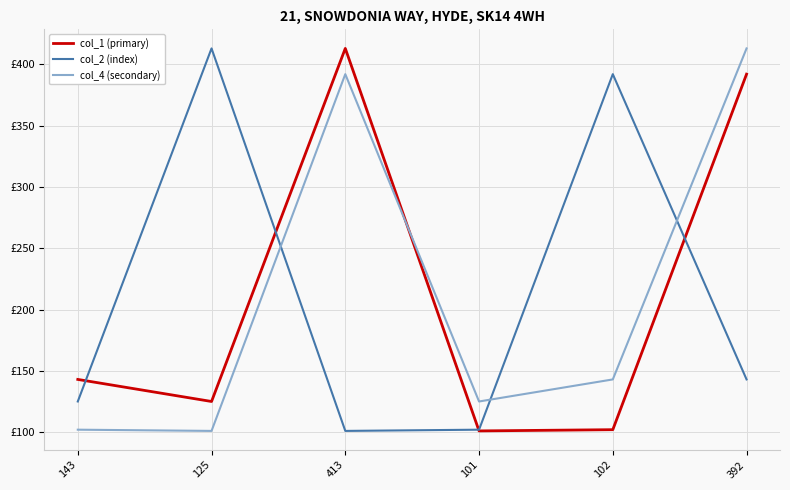

Is this an area chart (filled region under the line)?

No